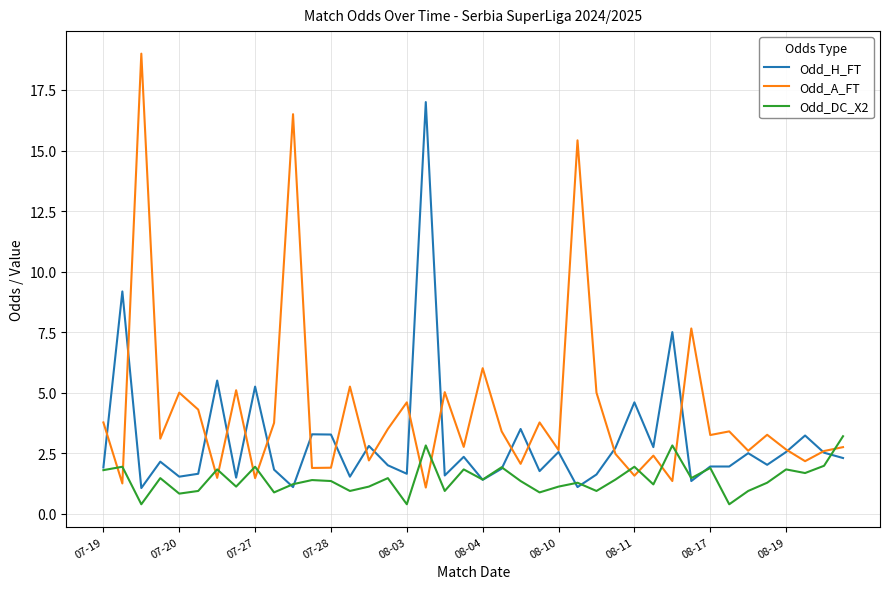

Which series has the widest spread of values?

Odd_A_FT